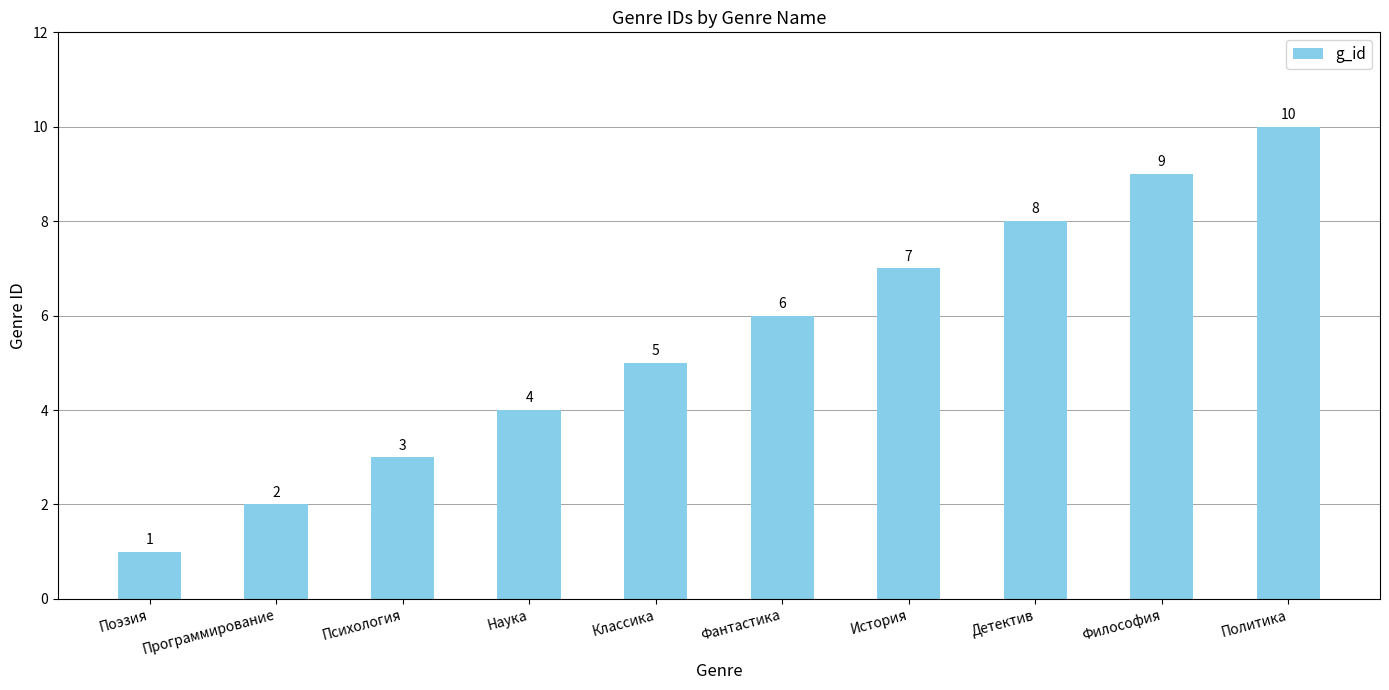

What is the smallest value displayed?

1